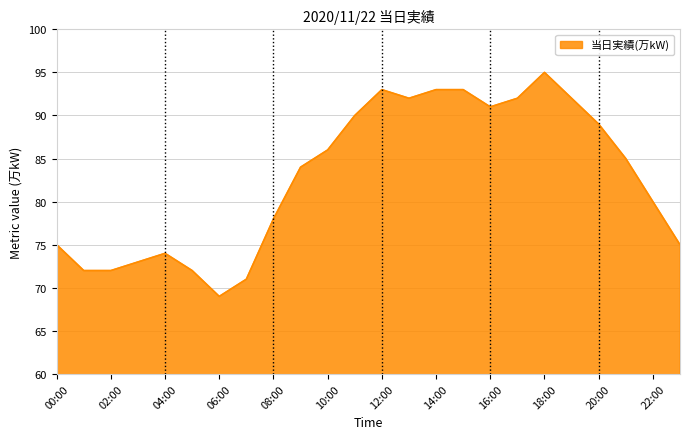

What is the sum of all values?

1986